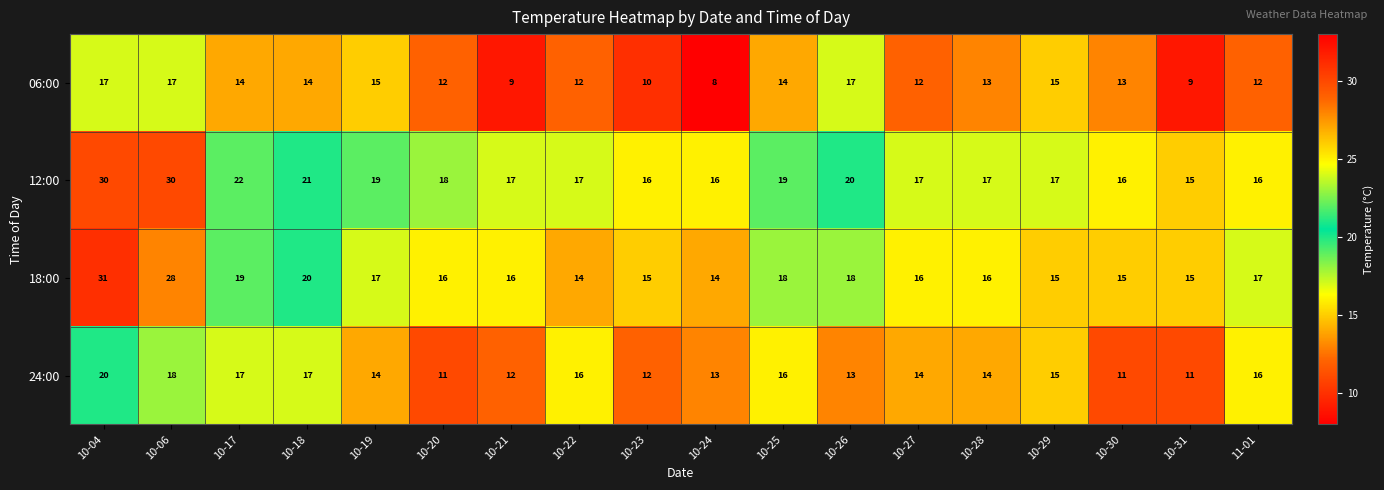

Which category has the lowest value across all series?

10-24